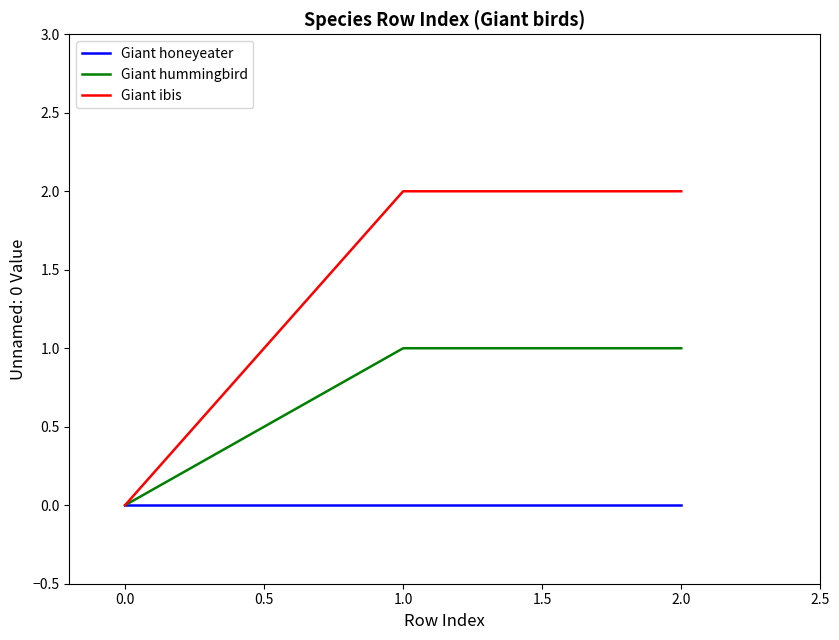

The Giant hummingbird series shows 0 at 0.0. True or false?

True